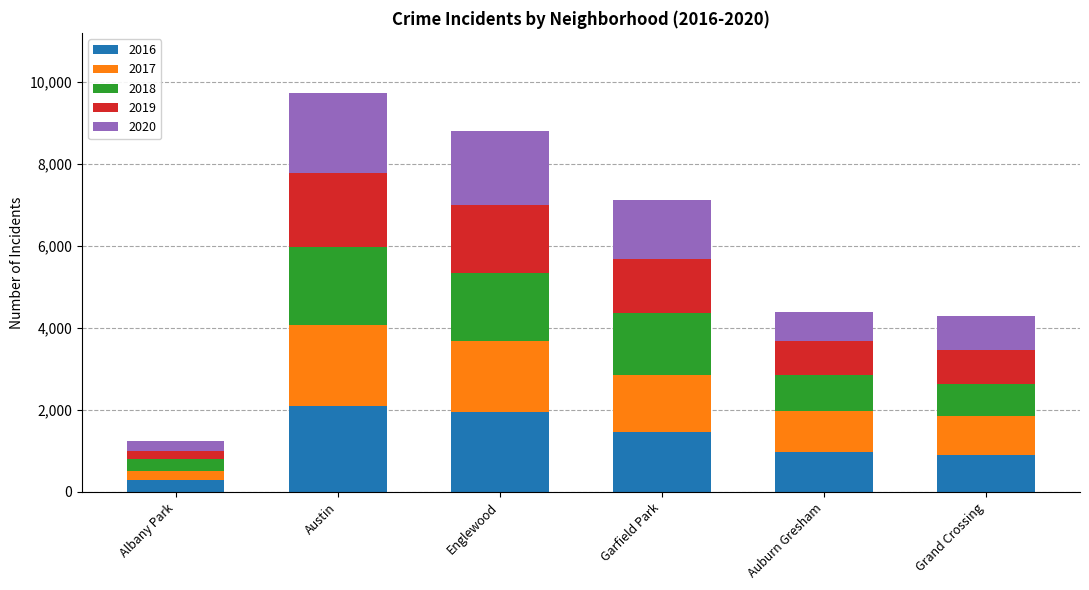

What is the total value across all series at Englewood?

8802